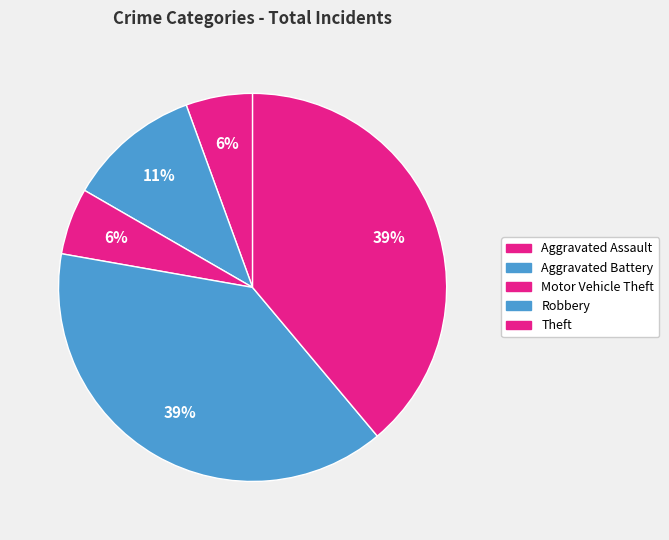

To the nearest percent, what portion does Motor Vehicle Theft represent?

6%